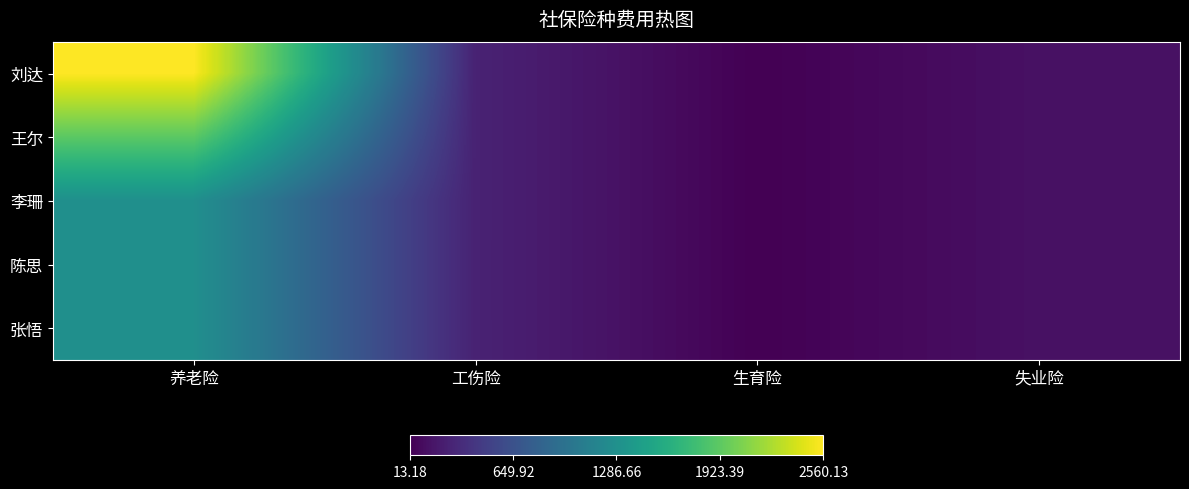

Between 养老险 and 工伤险, which series saw the biggest shift?

刘达